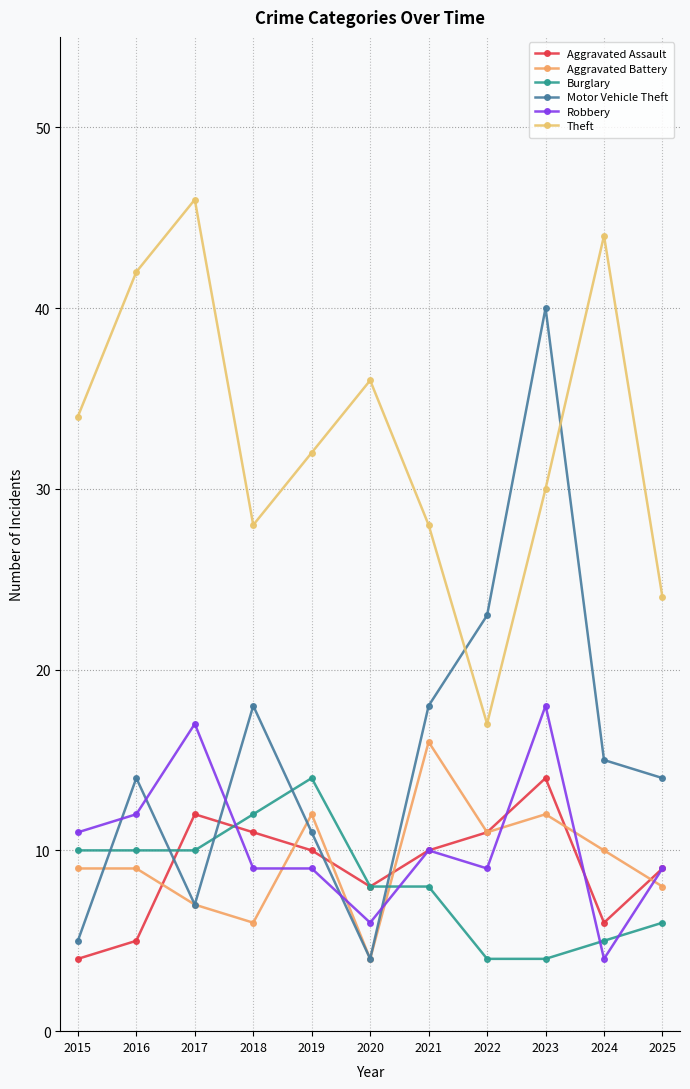

Is it true that Aggravated Assault equals 10 at 2023?

False